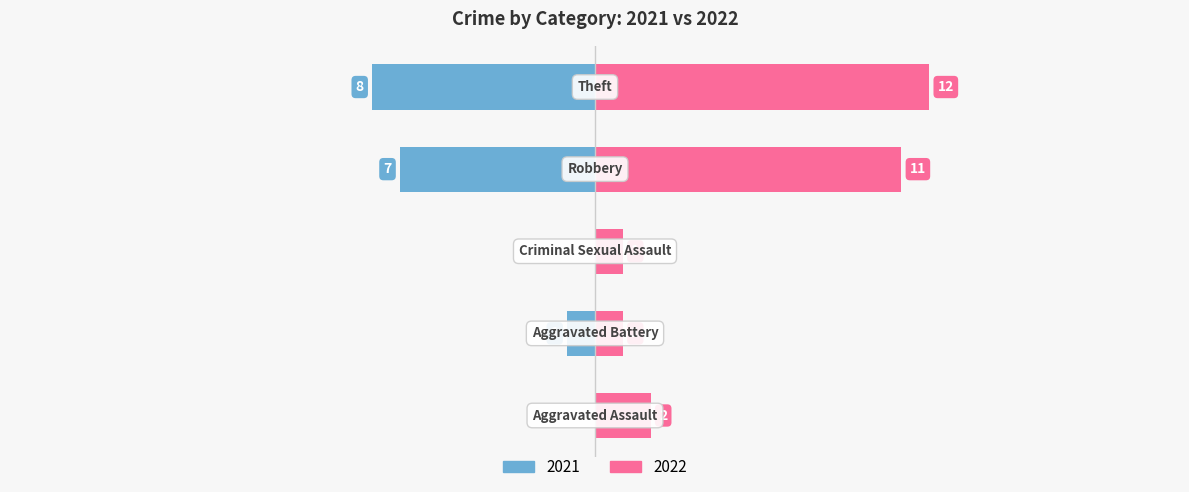

Are the bars grouped side by side (vs. stacked)?

Yes